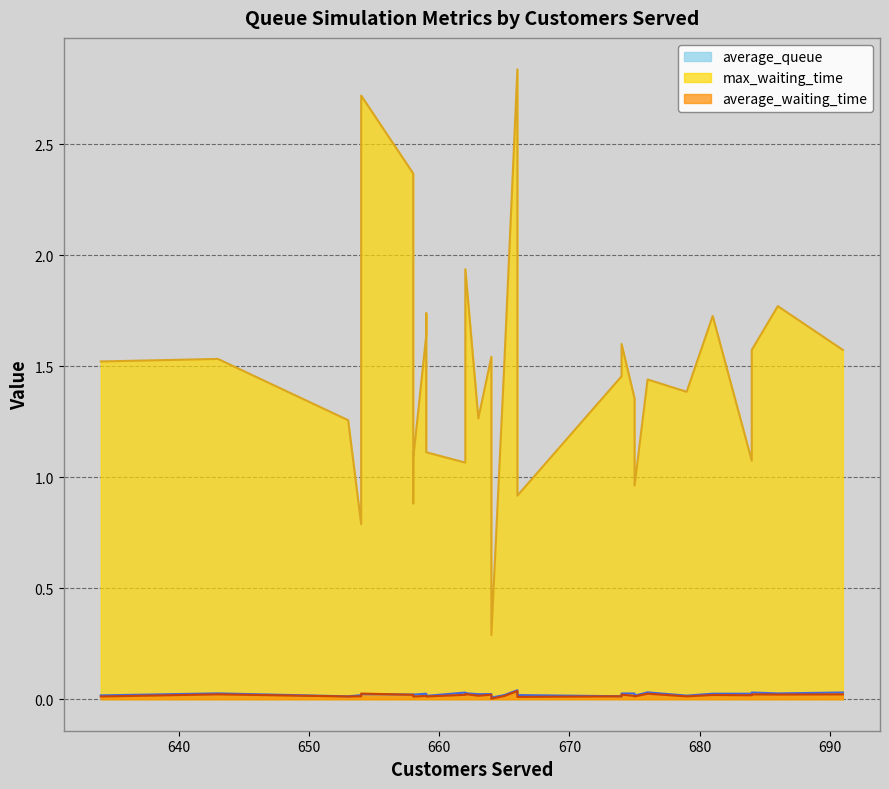

At which category is the sum across all series the highest?

666